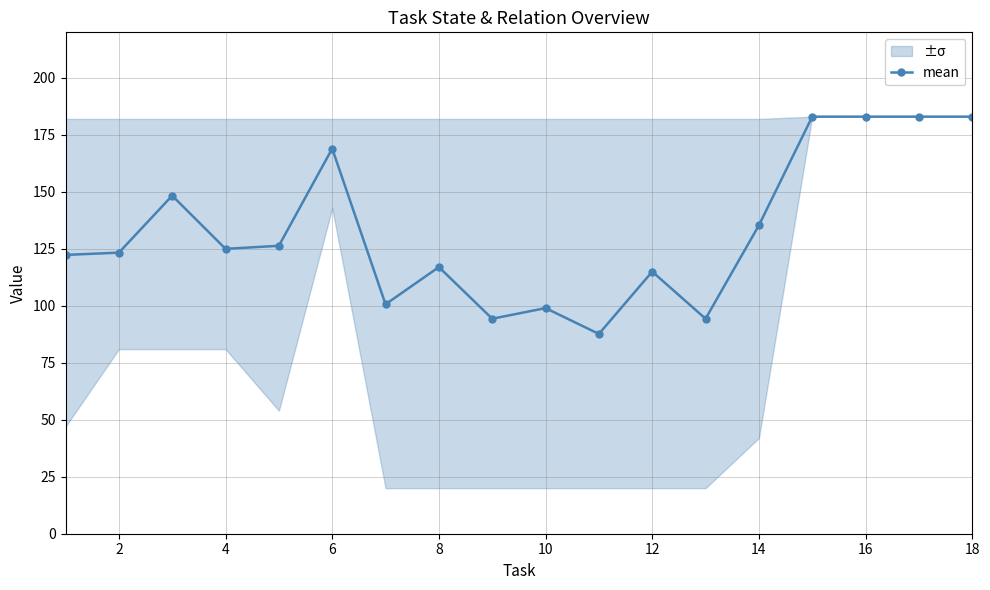

How many data points are less than 125?

9